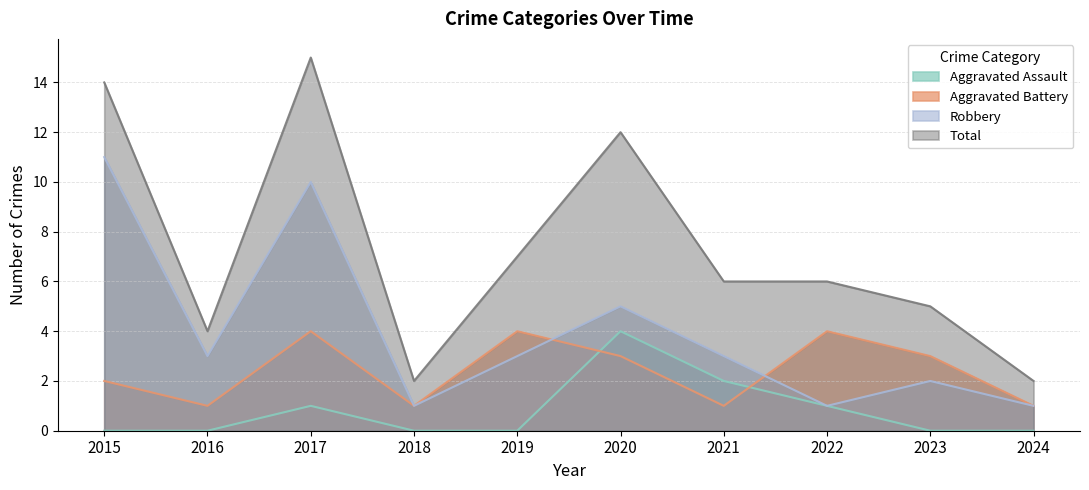

The Total series shows 8 at 2023. True or false?

False